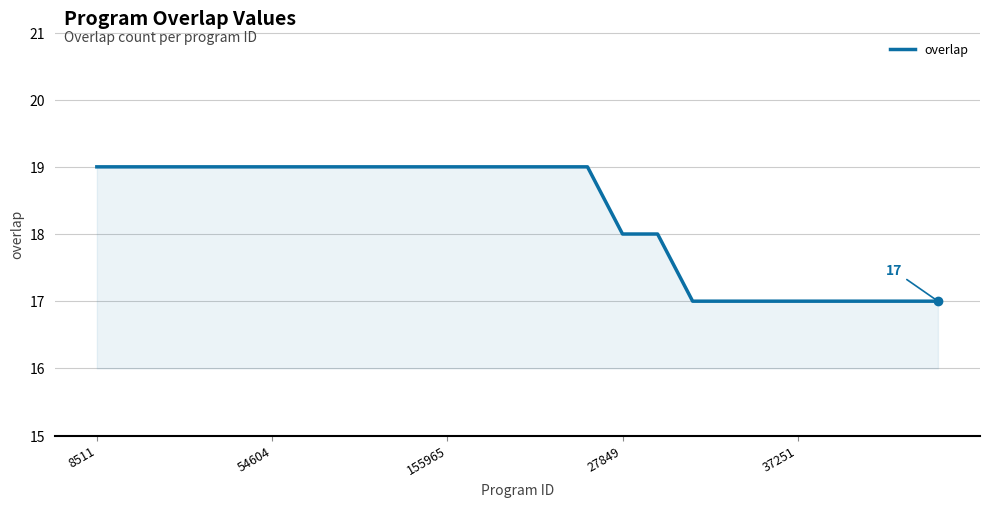

What is the minimum value shown in the chart?

17